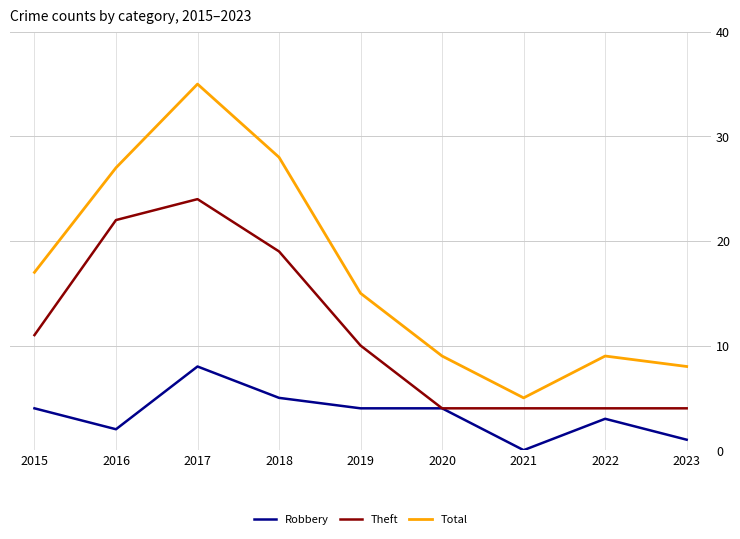

True or false: Total and Robbery cross at least once.

False